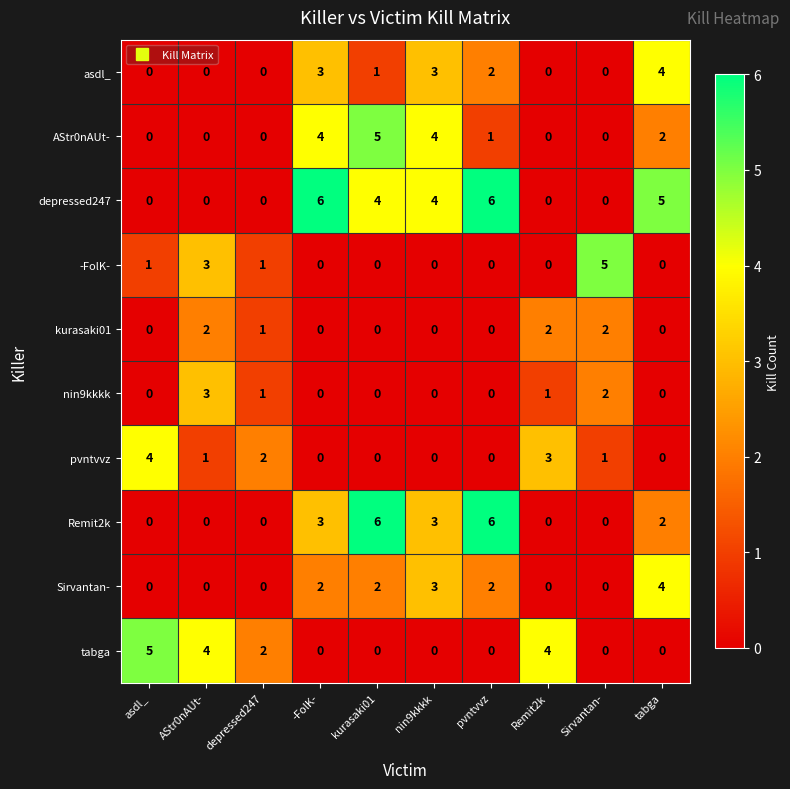

Count the number of data series in this chart.

10